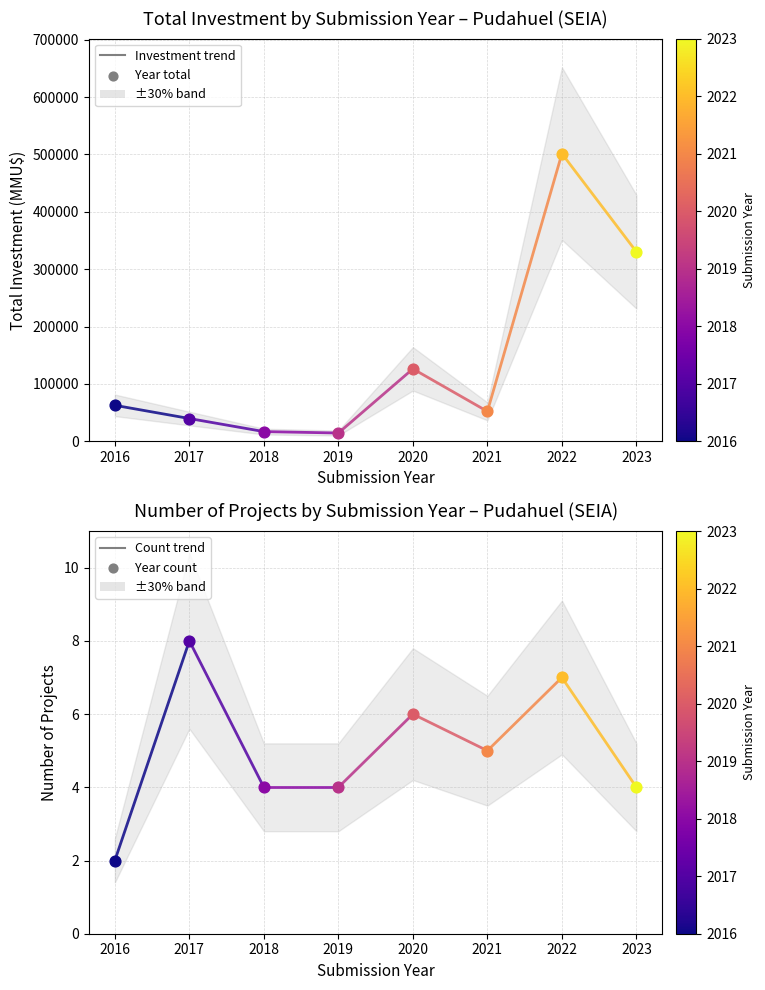

What is the total value across all series at 2017?

39587